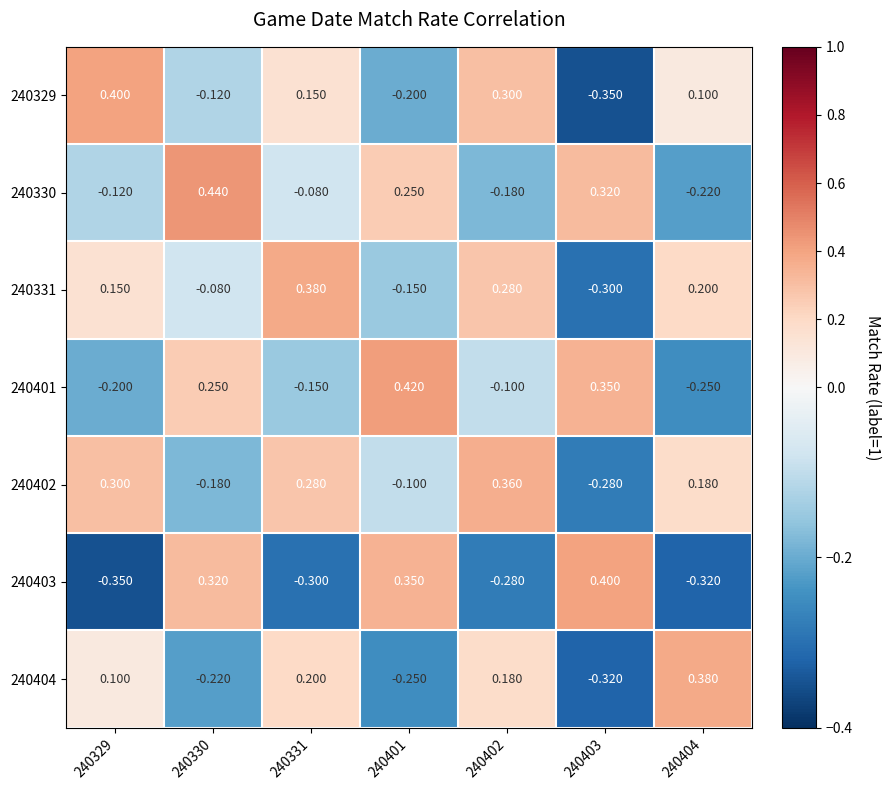

Which category has the highest value across all series?

240330